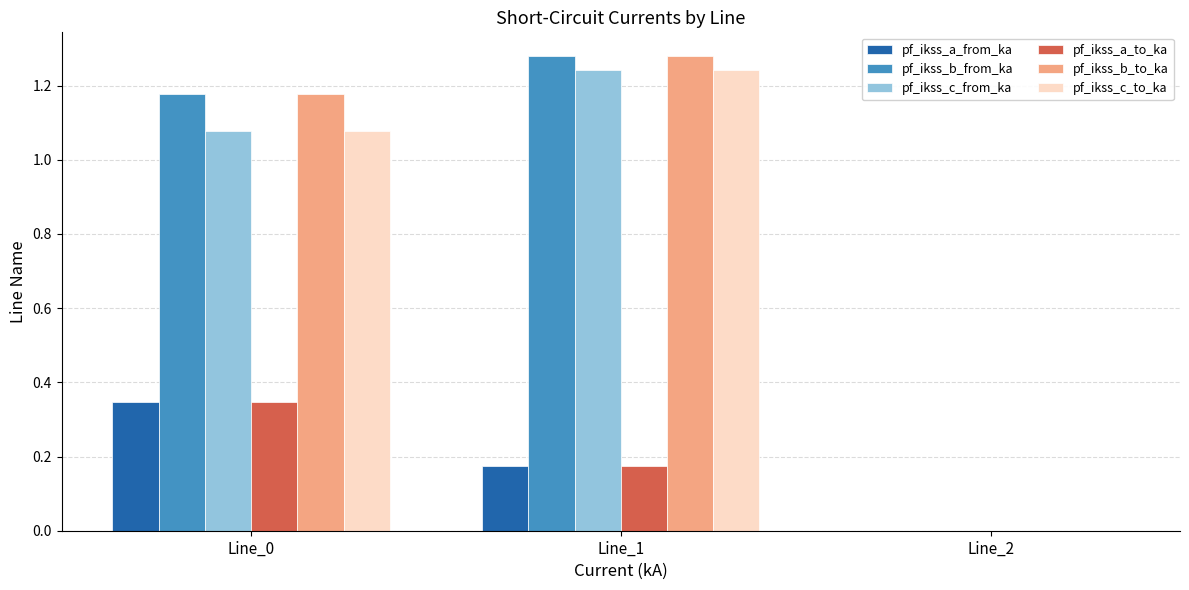

Which category has the highest value across all series?

Line_1